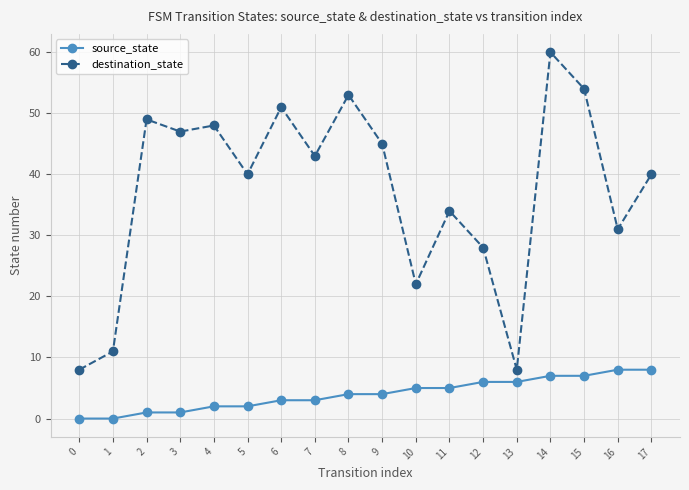

What is the difference between the maximum and minimum values in the destination_state series?

52